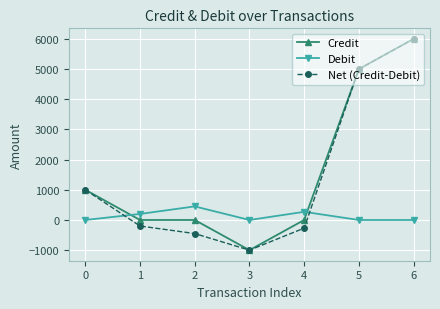

Between 1 and 5, which series saw the biggest shift?

Net (Credit-Debit)